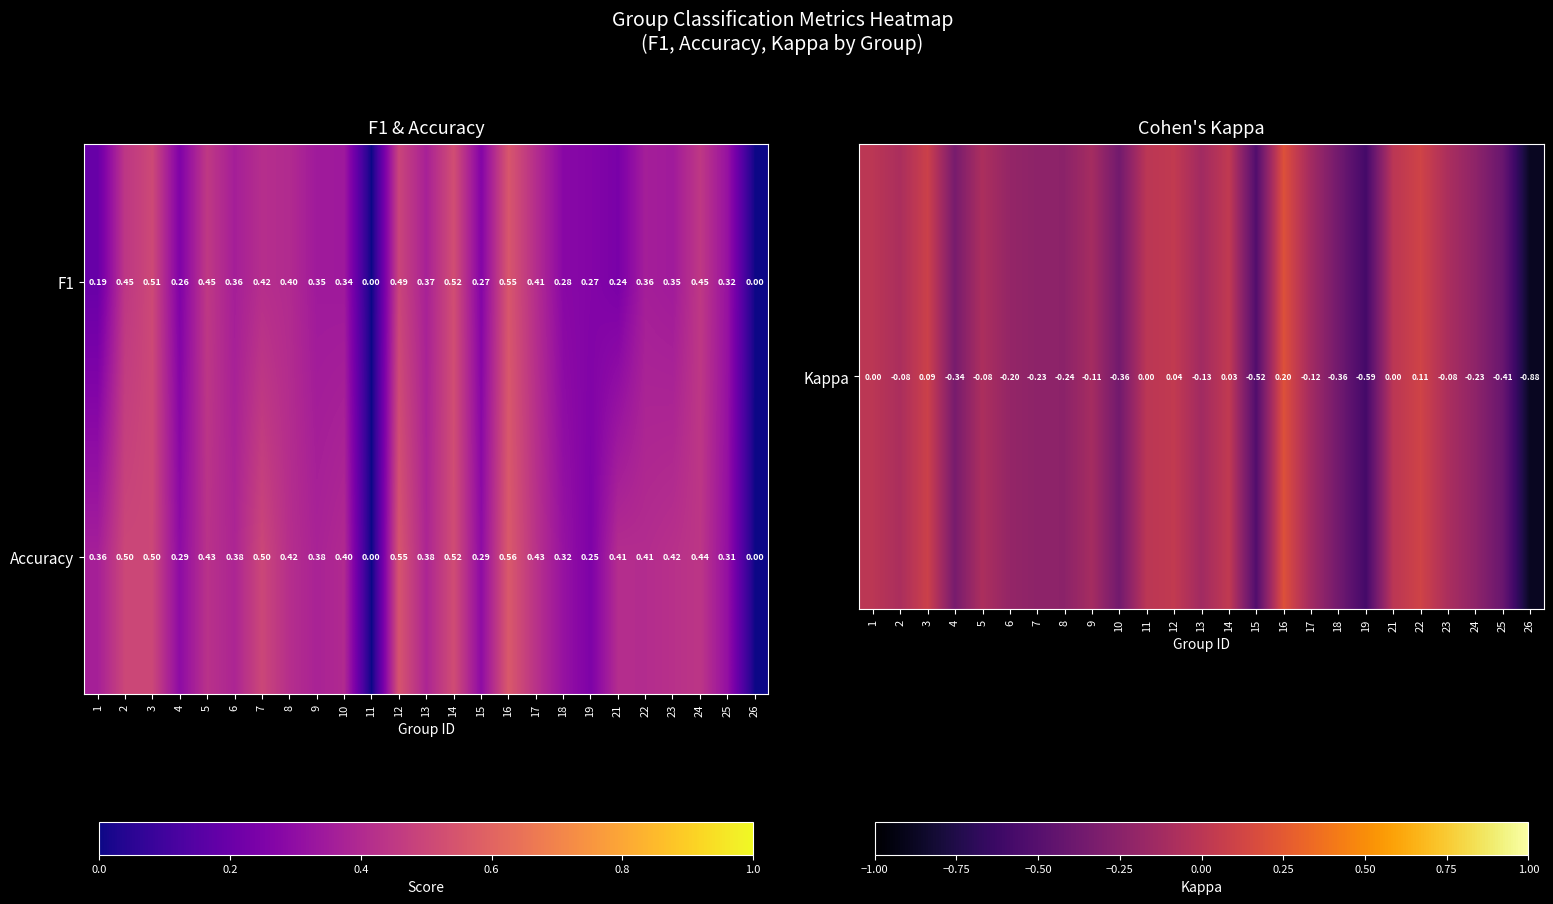

Which series has the largest total across all categories?

Accuracy